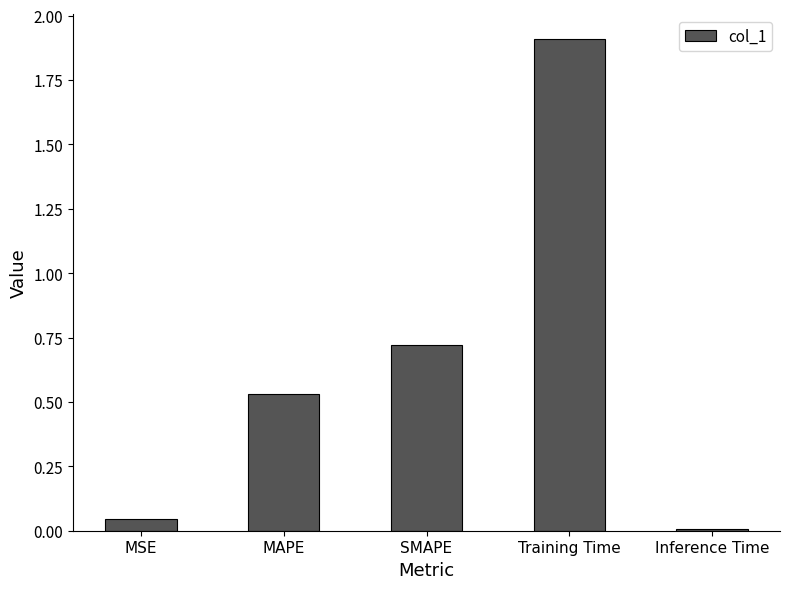

What is the label of the 5th bar from the right?

MSE